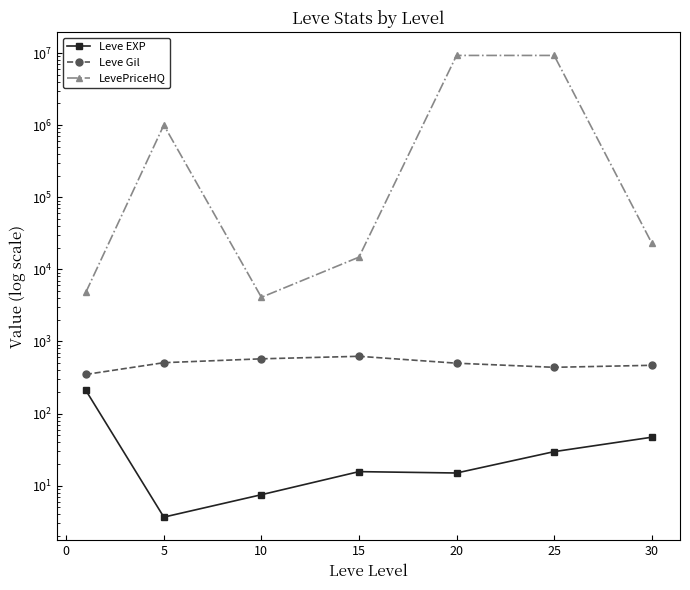

Is the value of LevePriceHQ at 20 greater than the value of Leve EXP at 10?

Yes